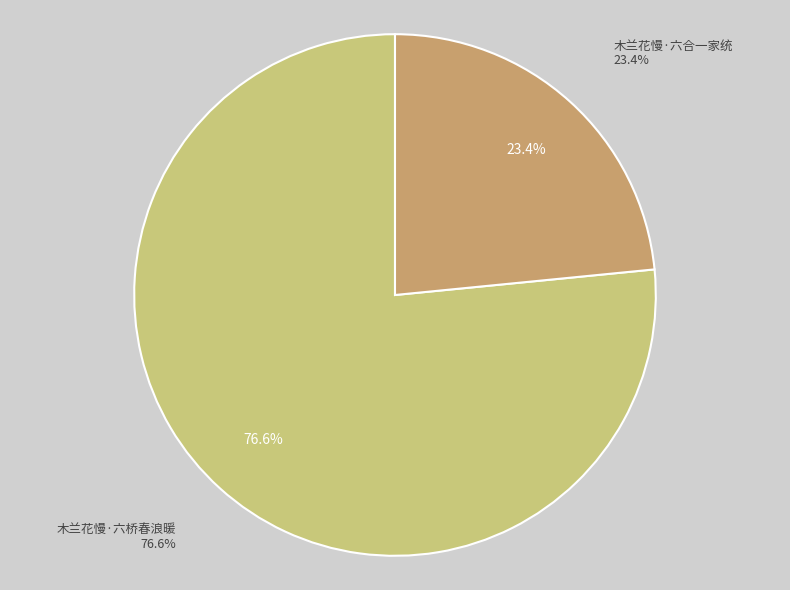

What is the change in value from 木兰花慢·六桥春浪暖 to 木兰花慢·六合一家统?

-160658